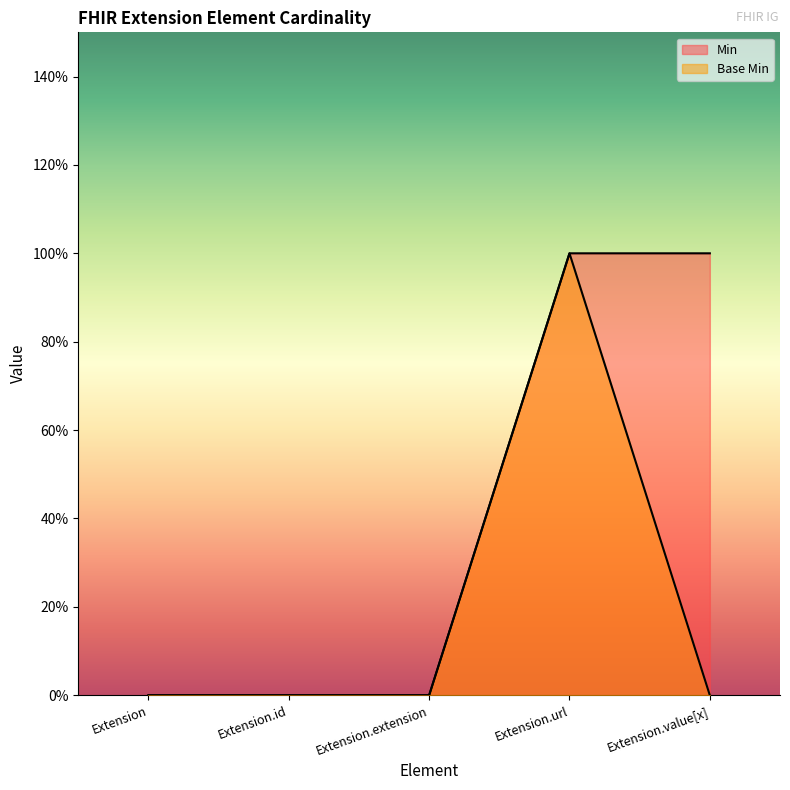

Which series changed the most between Extension and Extension.extension?

Min